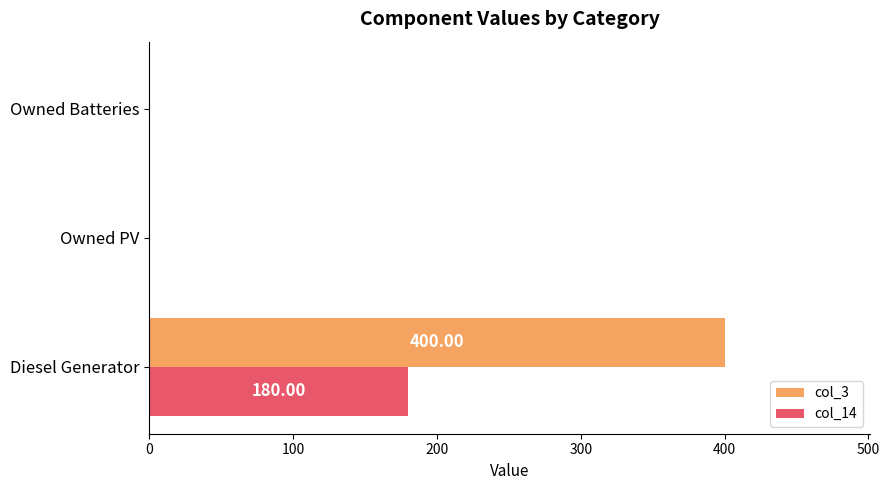

How many values in the col_3 series exceed 0?

1